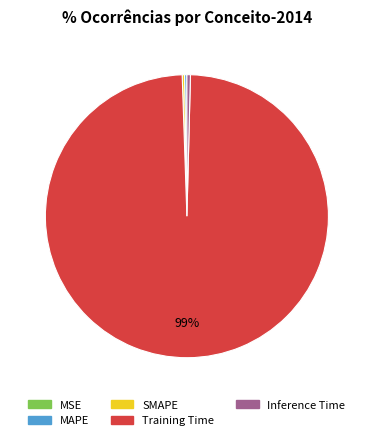

Is it true that Training Time is 99% of the pie?

True